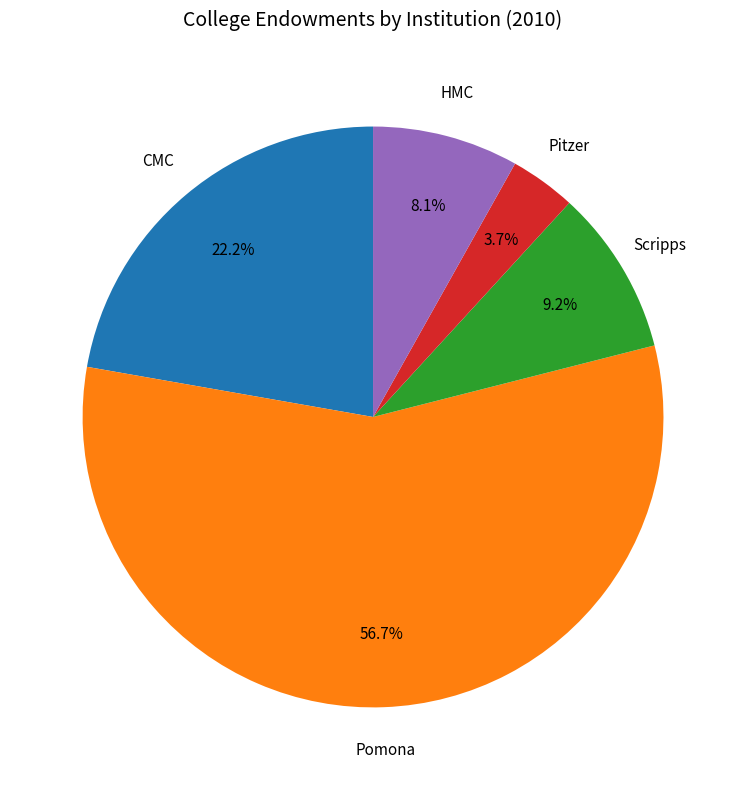

Is there a majority slice in this chart?

Yes